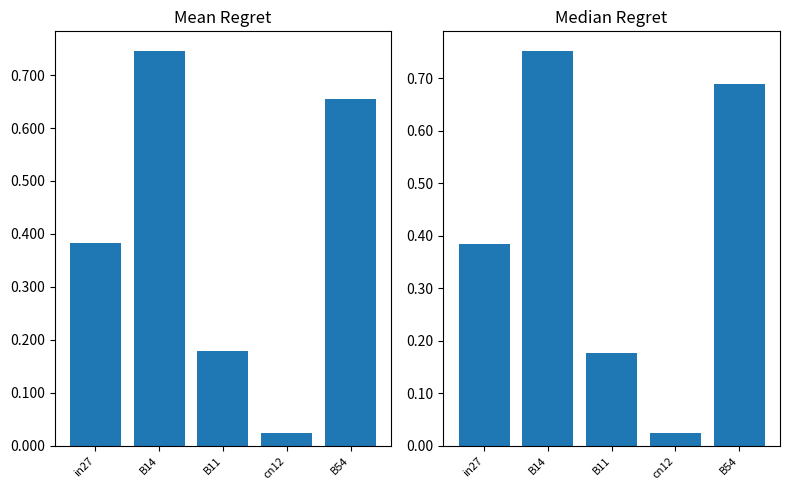

What is the difference between the maximum and minimum values in the Mean Regret series?

0.7